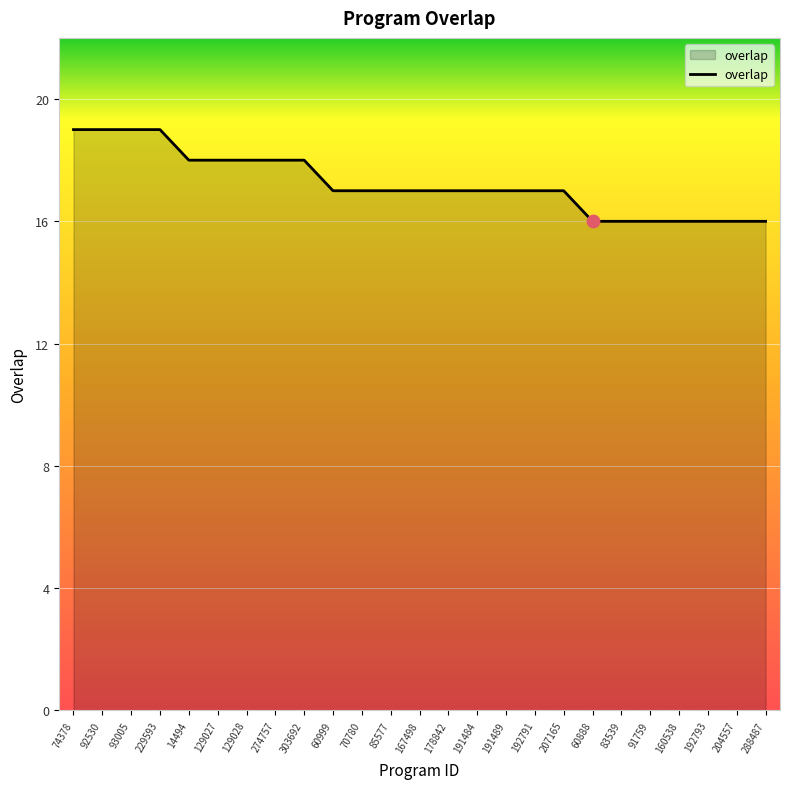

Between 178842 and 192793, which is larger?

178842